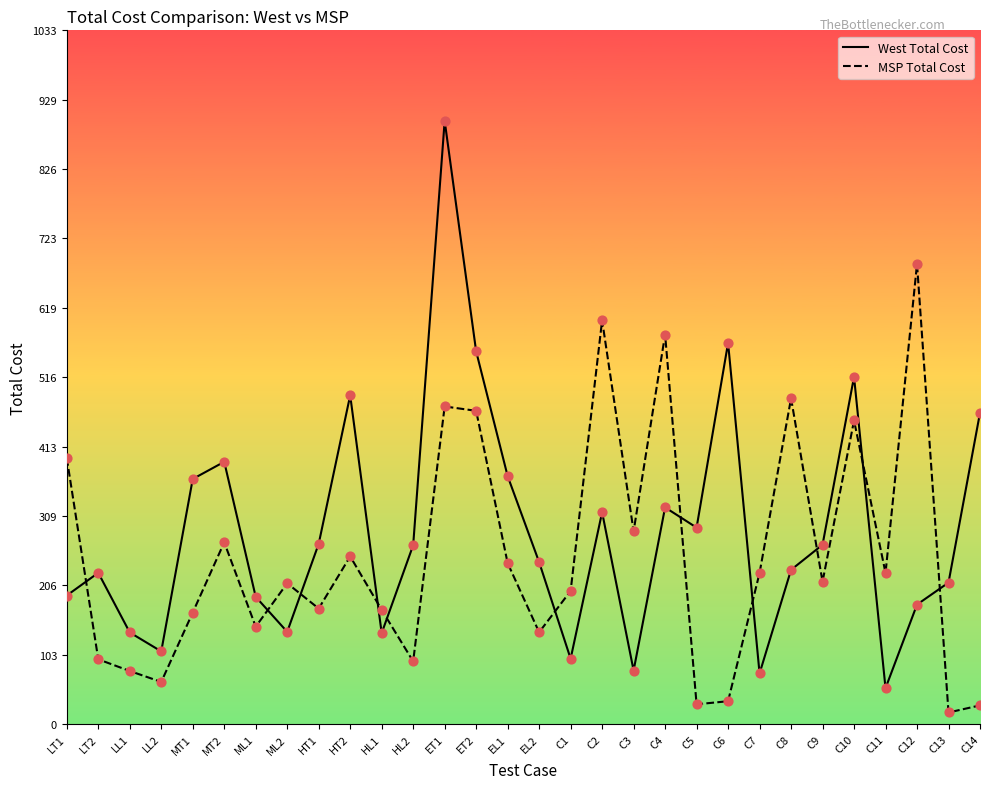

At which category is the sum across all series the highest?

ET1